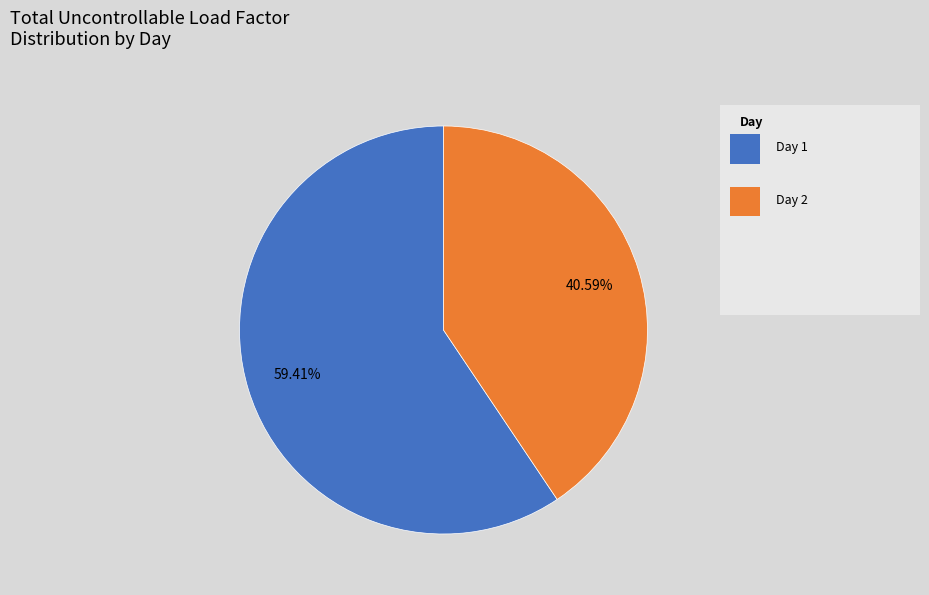

Does any single category account for the majority?

Yes